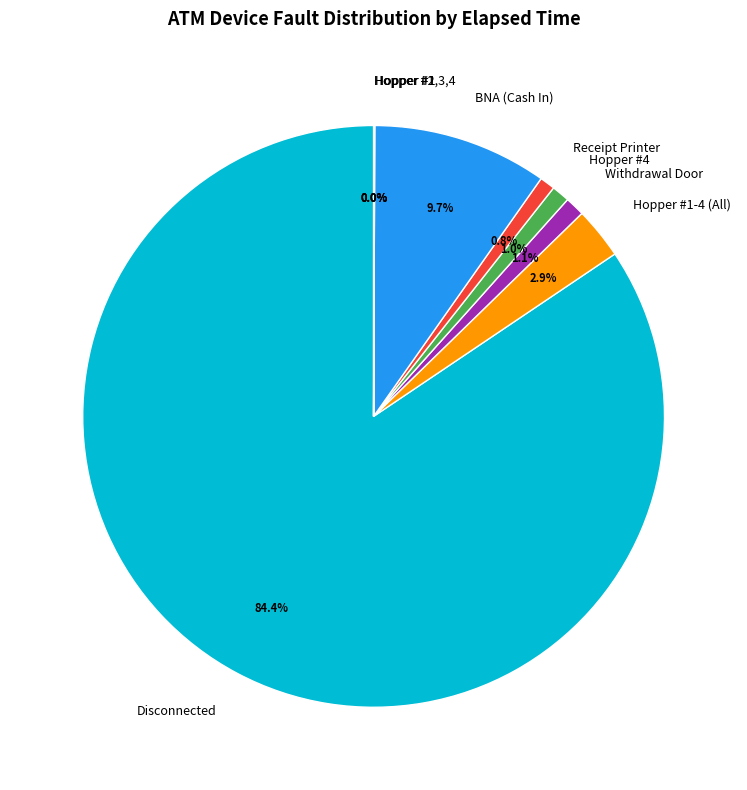

Is there a majority slice in this chart?

Yes